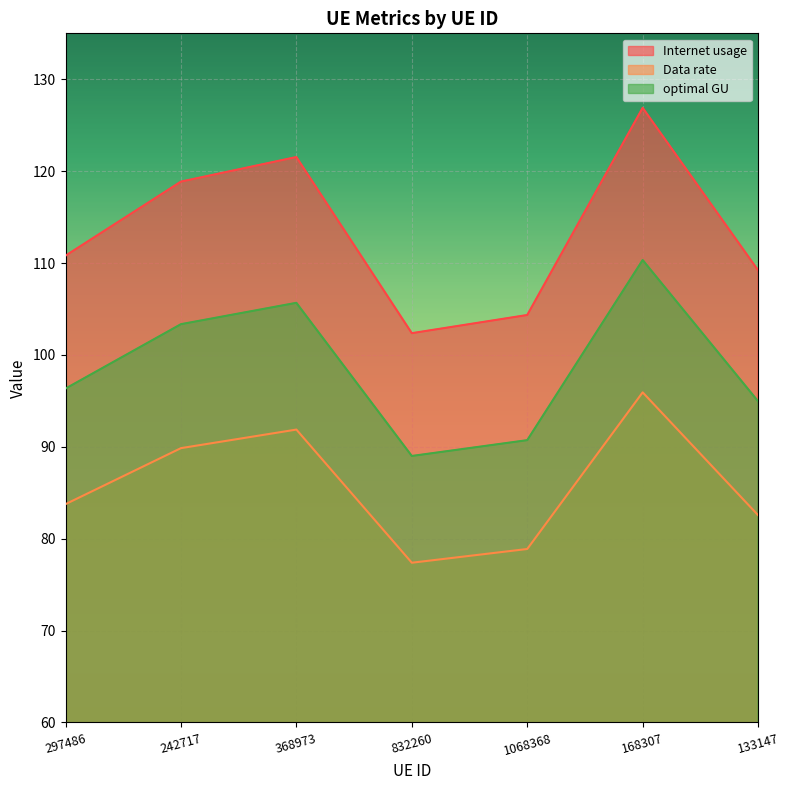

At which category does the chart reach its peak across all series?

168307